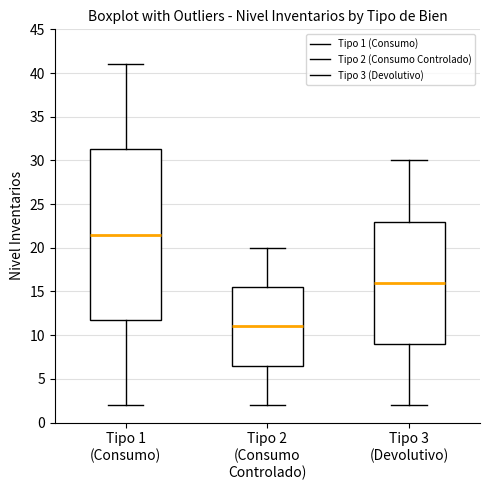

Reading left to right, transcribe this box plot: for each box, give where its median line is, the range the box spans, and where its two whiskers end, as read against the y-axis. The values are not printed on the chart, so give them approximately, as read against the axis.

Tipo 1 (Consumo): median 21.5, box 12.0 to 31.5, whiskers 2.0 to 41.0
Tipo 2 (Consumo Controlado): median 11.0, box 6.5 to 15.5, whiskers 2.0 to 20.0
Tipo 3 (Devolutivo): median 16.0, box 9.0 to 23.0, whiskers 2.0 to 30.0